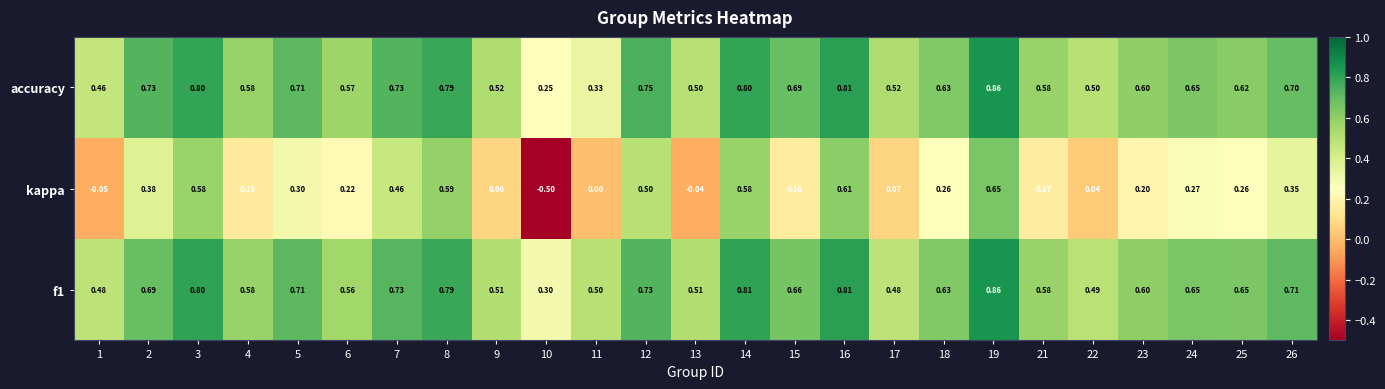

Which series changed the most between 3 and 18?

kappa